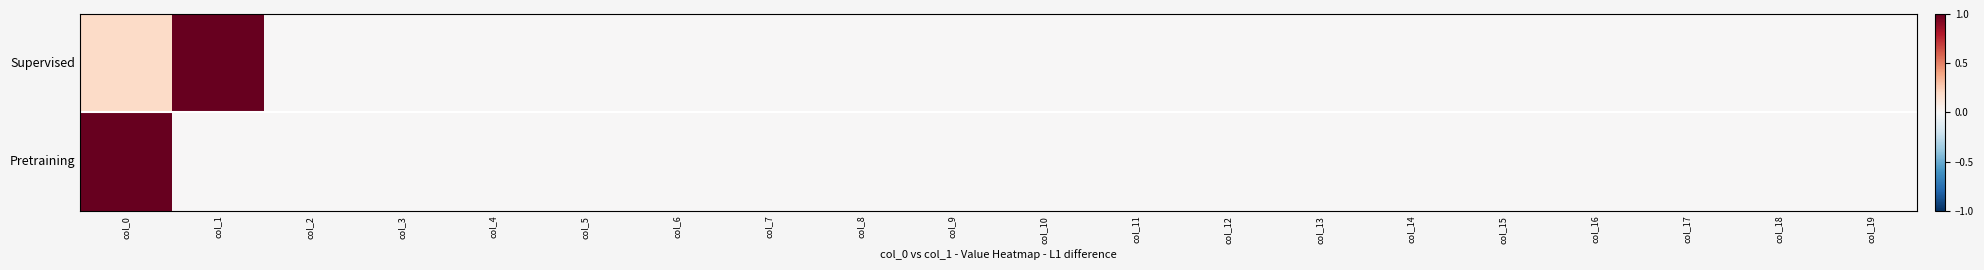

Reading left to right, what are all the values shown in this chart?

Supervised: col_0=0.2	col_1=1.0	col_2=0.0	col_3=0.0	col_4=0.0	col_5=0.0	col_6=0.0	col_7=0.0	col_8=0.0	col_9=0.0	col_10=0.0	col_11=0.0	col_12=0.0	col_13=0.0	col_14=0.0	col_15=0.0	col_16=0.0	col_17=0.0	col_18=0.0	col_19=0.0
Pretraining: col_0=1.0	col_1=0.0	col_2=0.0	col_3=0.0	col_4=0.0	col_5=0.0	col_6=0.0	col_7=0.0	col_8=0.0	col_9=0.0	col_10=0.0	col_11=0.0	col_12=0.0	col_13=0.0	col_14=0.0	col_15=0.0	col_16=0.0	col_17=0.0	col_18=0.0	col_19=0.0